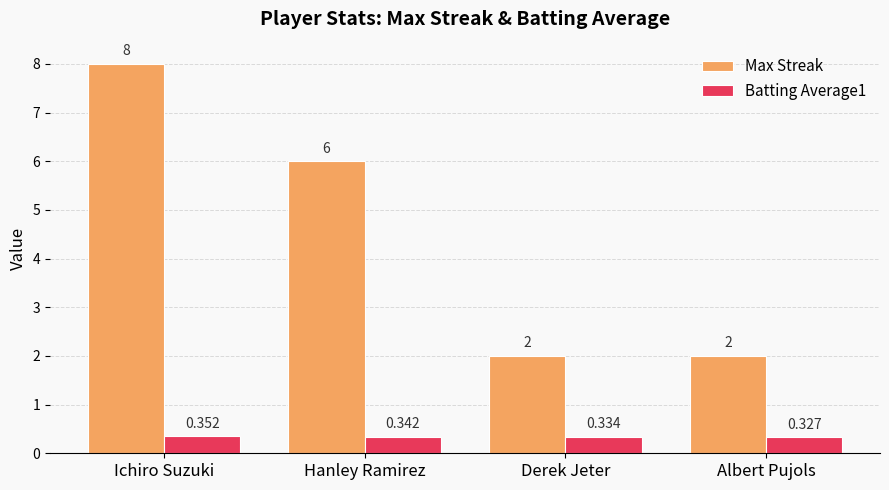

At which category does the chart reach its peak across all series?

Ichiro Suzuki